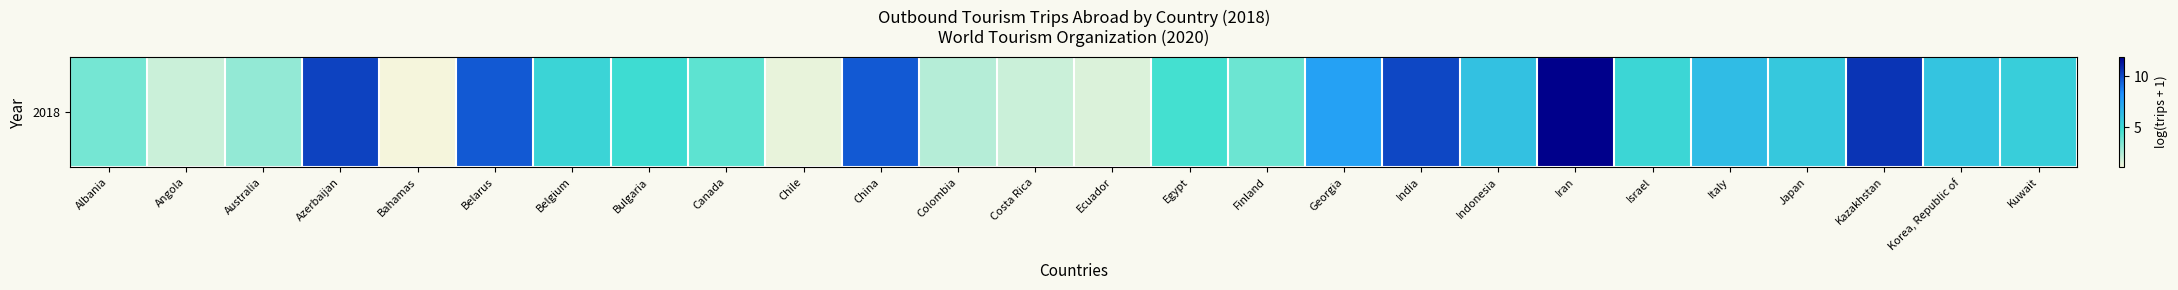

Reading left to right, what are all the values shown in this chart?

3.6	1.9	3.0	10.2	1.1	9.7	5.2	4.9	4.1	1.4	9.6	2.4	1.9	1.6	4.6	3.8	7.5	10.1	6.1	11.9	5.1	6.3	5.8	10.6	5.9	5.5